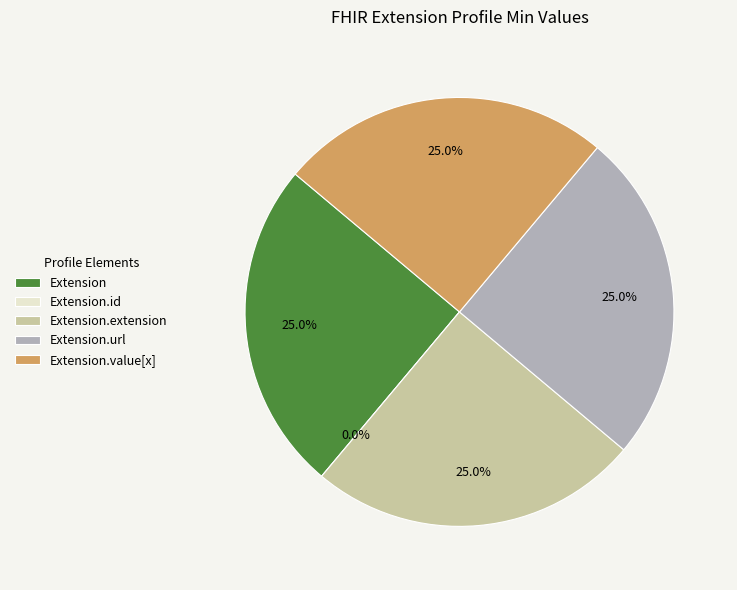

Does Extension.id account for over 50% of the chart?

No